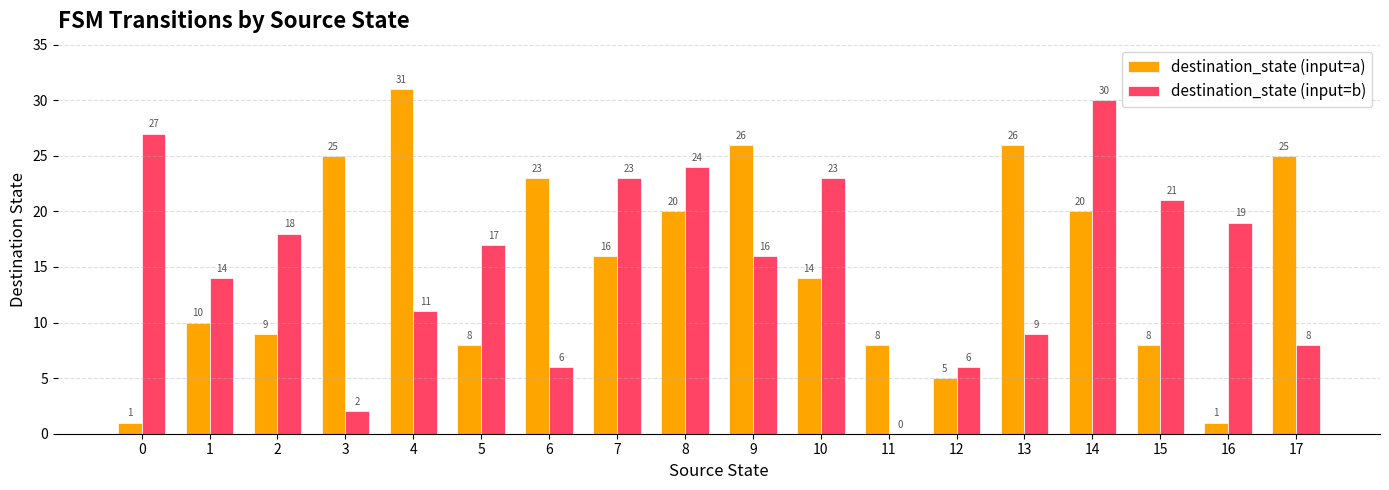

Read the destination_state (input=b) value at 3.

2